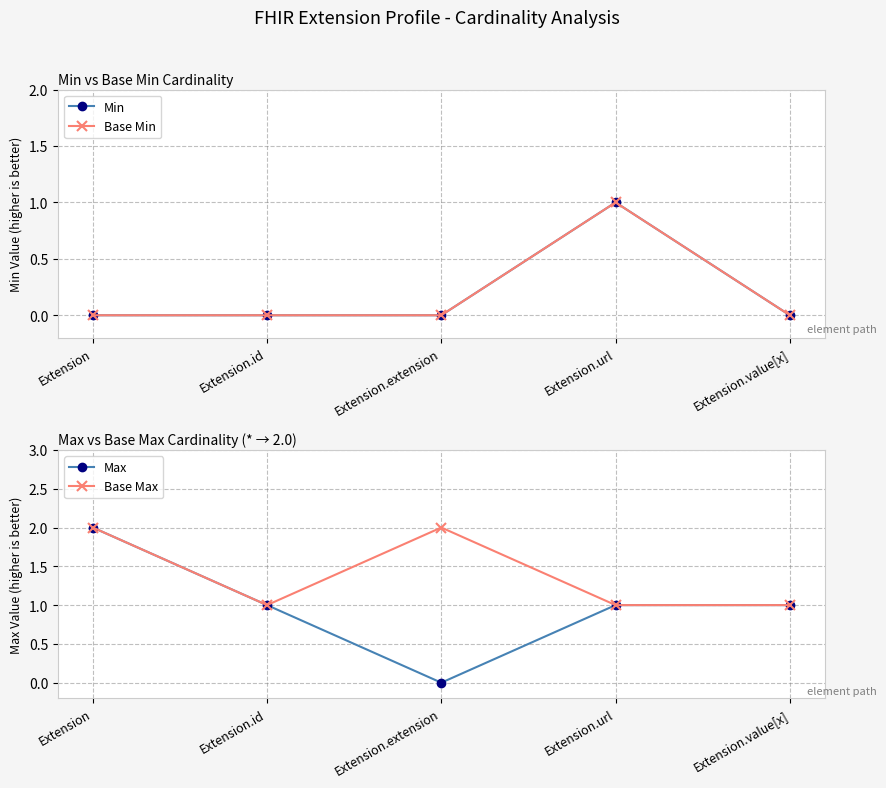

True or false: Base Min and Max cross at least once.

False